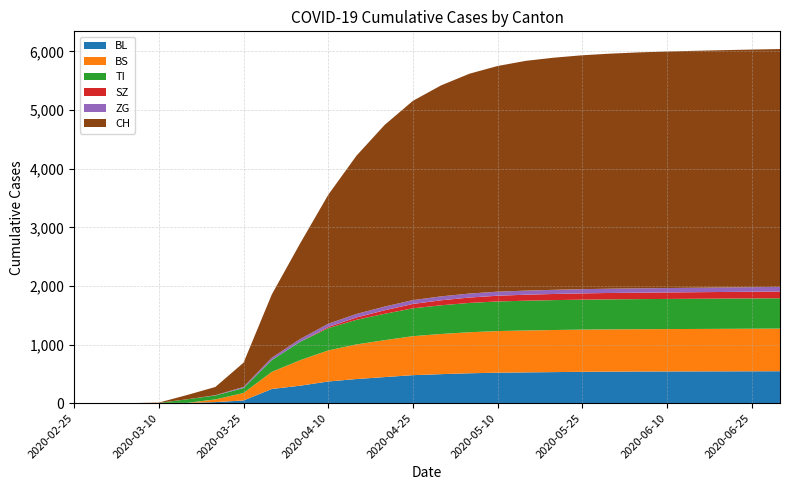

Reading right to left, what are all the values shown in this chart?

BL: 545	544	543	542	541	540	538	535	530	525	520	510	495	478	445	412	370	298	242	46	18	5	2	0	0	0
BS: 727	726	725	724	723	722	721	720	718	715	710	700	685	665	630	590	530	434	292	128	46	0	4	0	0	0
TI: 518	517	516	515	514	513	512	511	510	508	505	500	490	475	450	420	380	314	202	85	67	61	0	0	0	0
SZ: 115	114	113	112	111	110	109	107	105	102	98	92	85	75	60	40	20	0	0	0	0	0	0	0	0	0
ZG: 79	78	77	76	75	74	73	72	71	70	69	68	67	65	63	60	55	46	39	18	5	0	0	0	0	0
CH: 4057	4053	4048	4042	4035	4025	4010	3990	3960	3920	3850	3750	3600	3400	3100	2700	2200	1630	1079	414	140	73	4	0	0	0